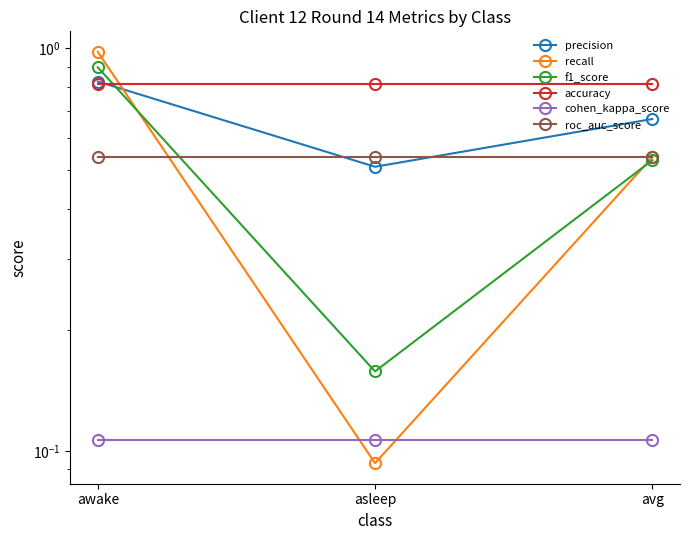

Is the value of precision at awake greater than the value of cohen_kappa_score at asleep?

Yes